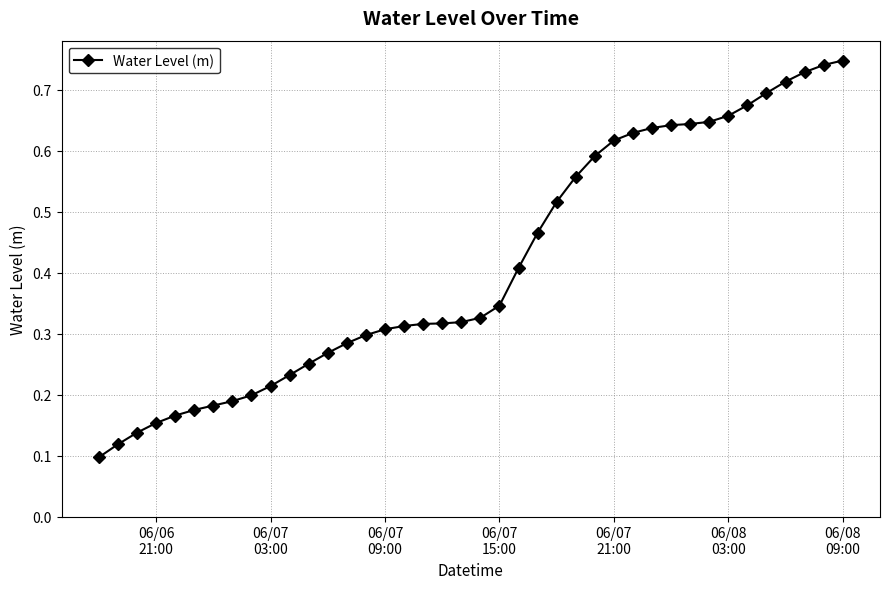

How many series are shown in this chart?

1